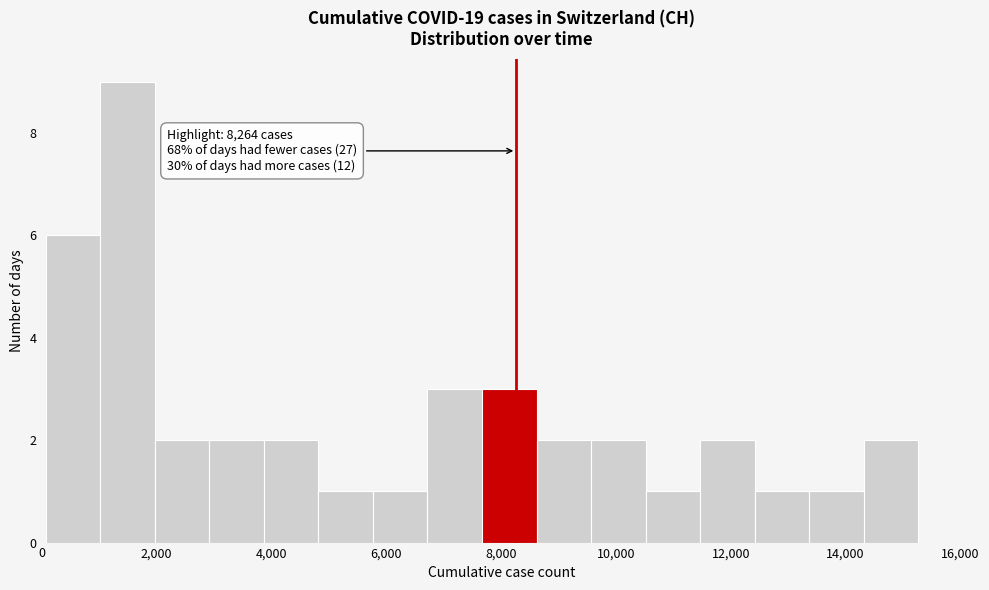

Which range on the x-axis has the tallest bar?

1000 to 2000